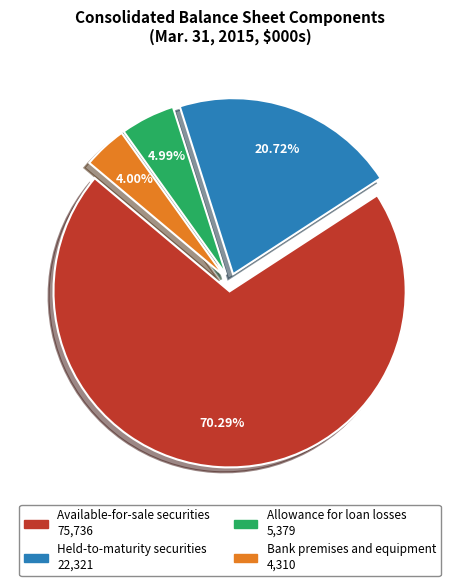

How many segments does this pie chart have?

4